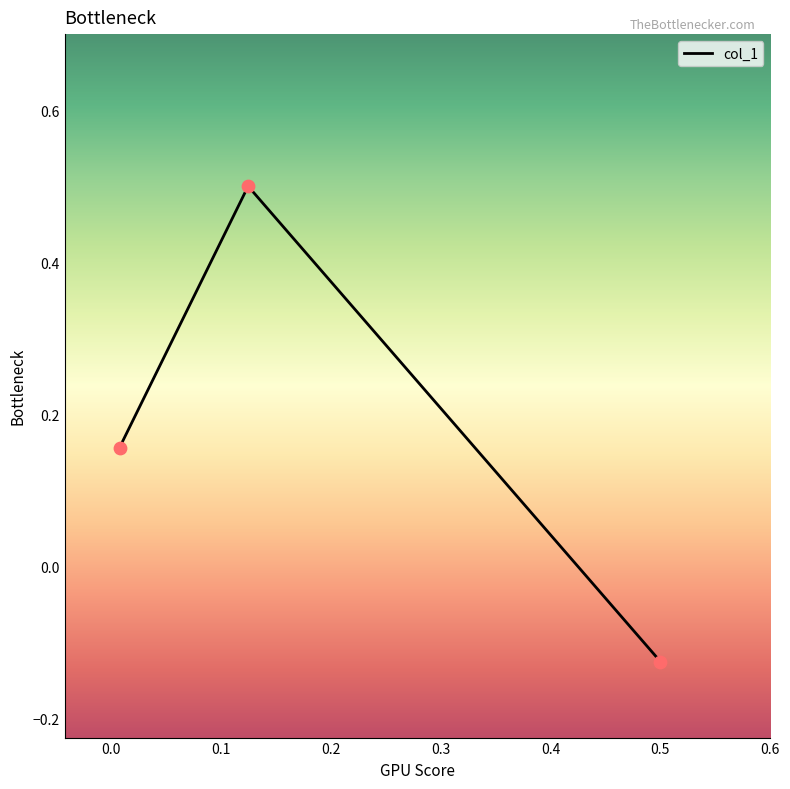

What is the difference between the maximum and minimum values?

0.6